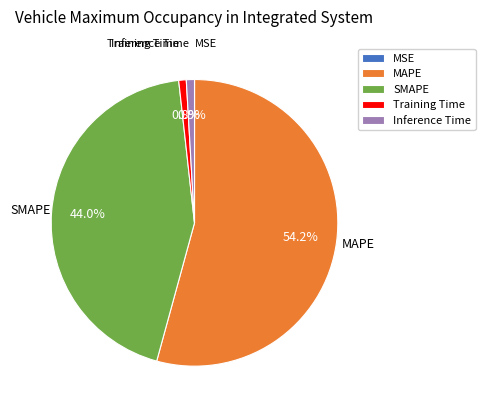

To the nearest percent, what is the combined percentage of MAPE and SMAPE?

98%